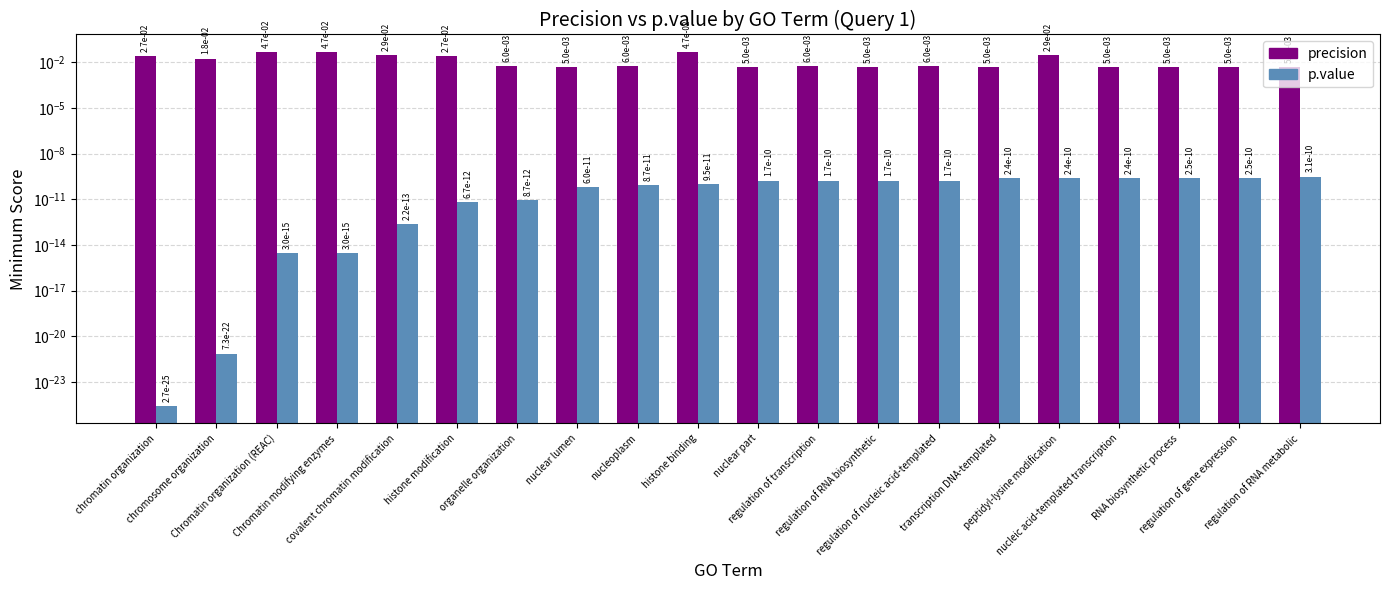

How many data points does each series have?

20